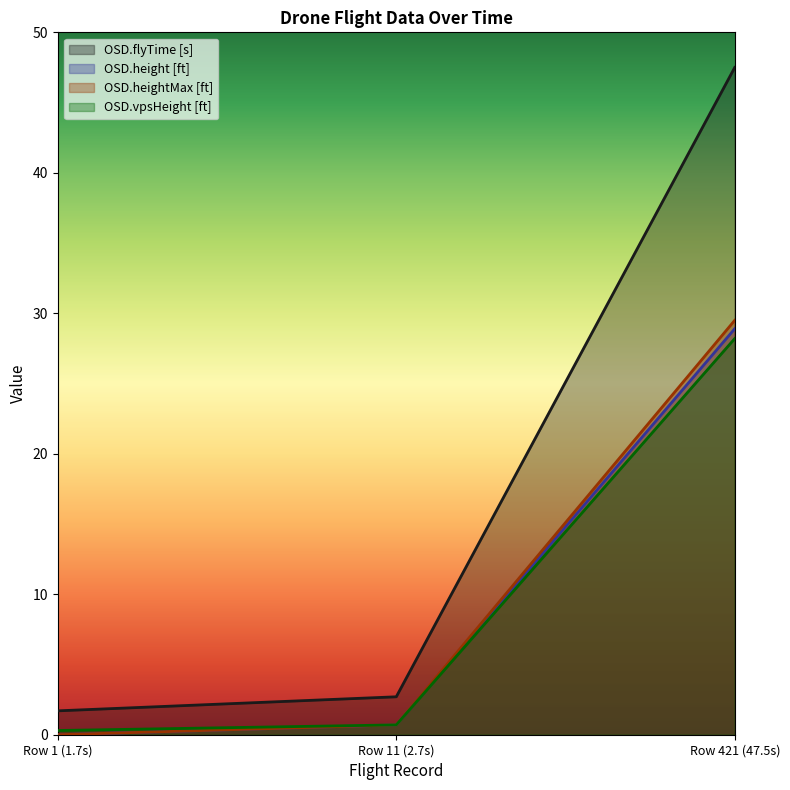

At which label does OSD.flyTime [s] reach its minimum?

Row 1 (1.7s)